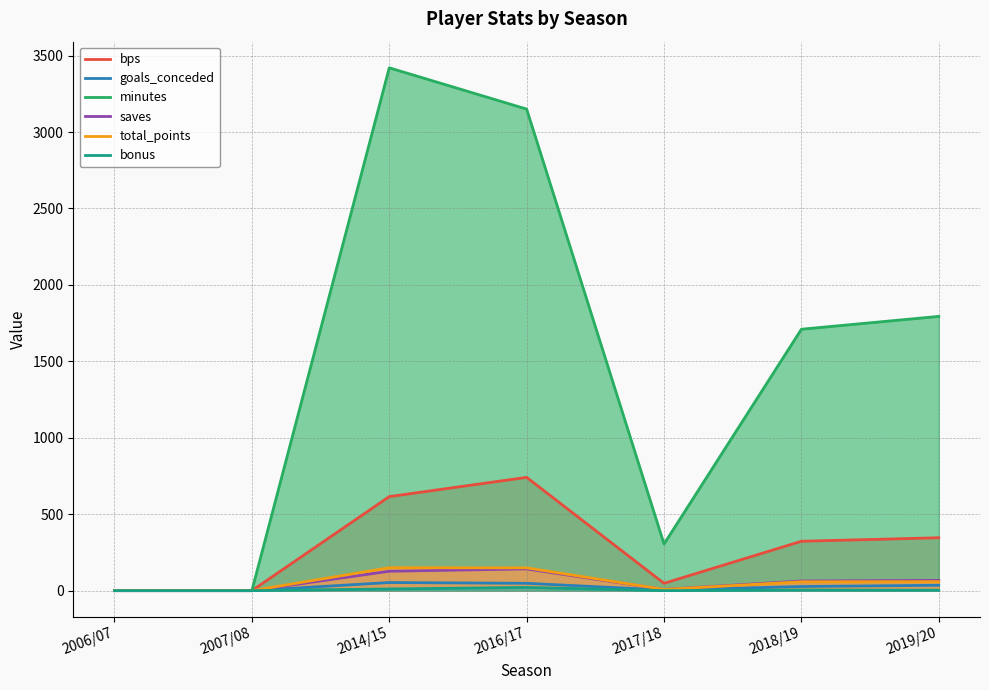

Is it true that minutes equals 3420 at 2014/15?

True